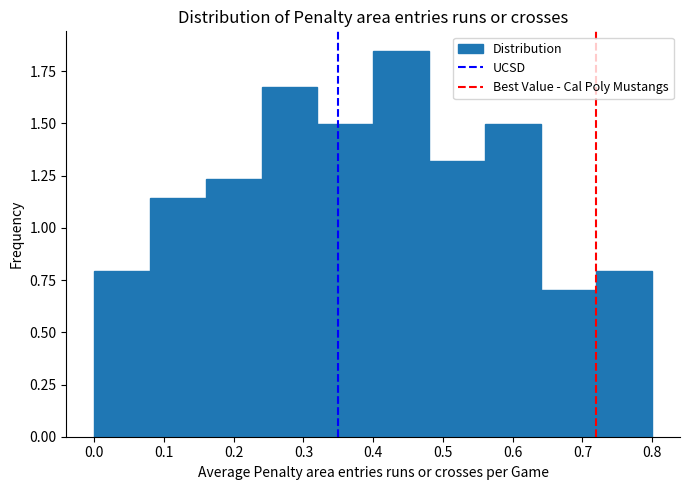

Which range on the x-axis has the tallest bar?

0.40 to 0.48